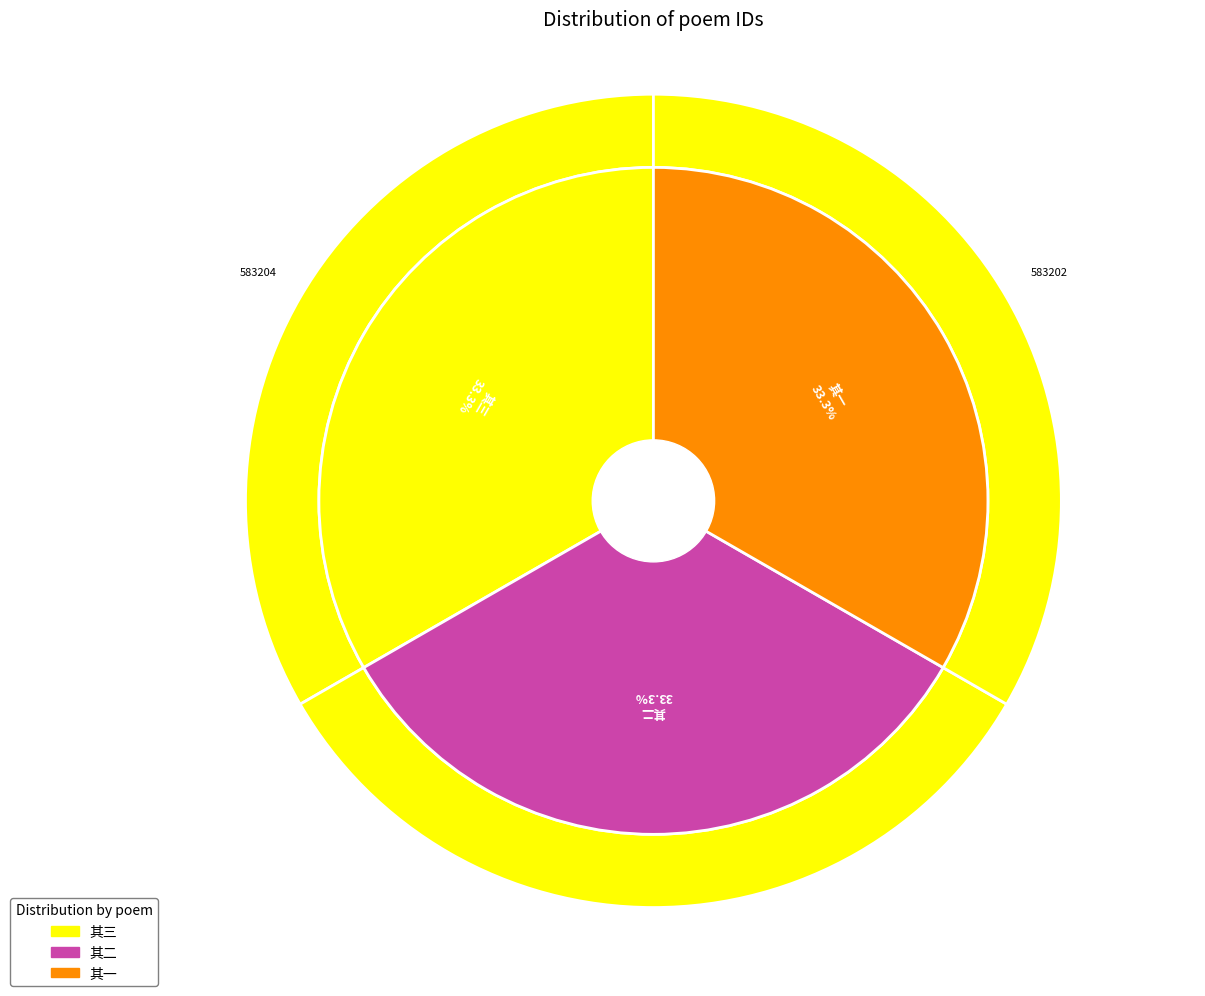

What percentage is the 宿桂阳道中石燕馆次沈仲律韵三首 其一 slice, to the nearest percent?

33%